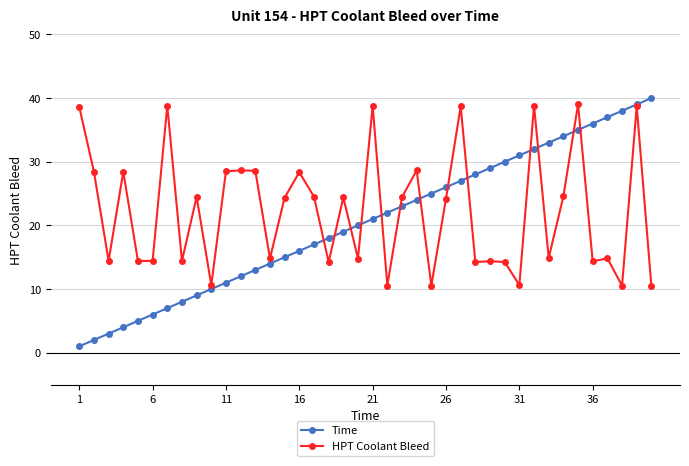

What is the minimum value for HPT Coolant Bleed?

10.4